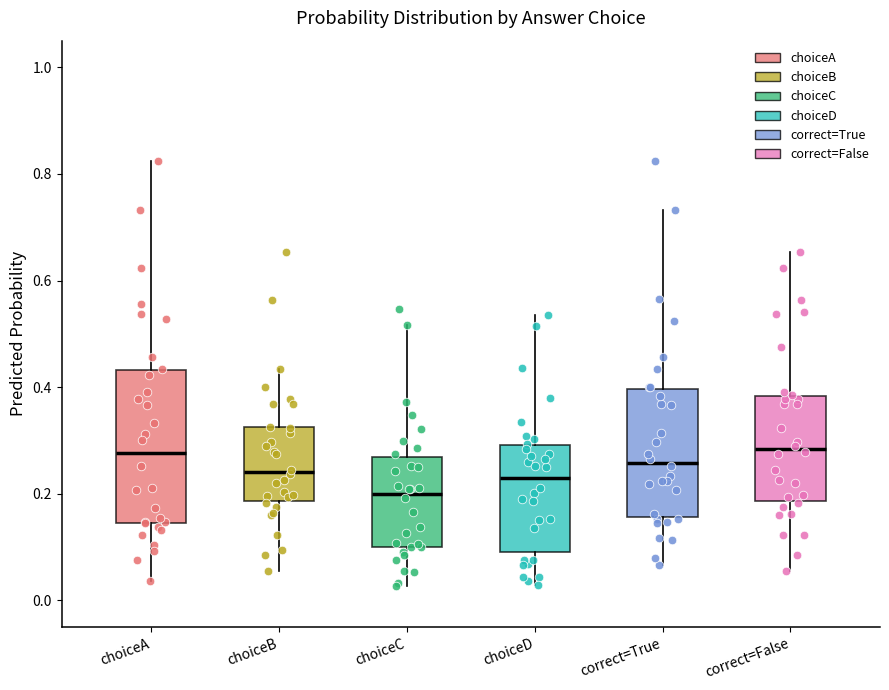

Where does the upper whisker of the box for choiceB end on the y-axis? The values are not printed on the chart, so give them approximately, as read against the axis.

0.44